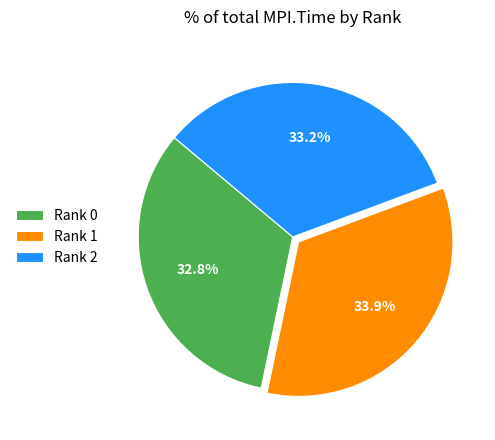

Between Rank 2 and Rank 1, which is larger?

Rank 1